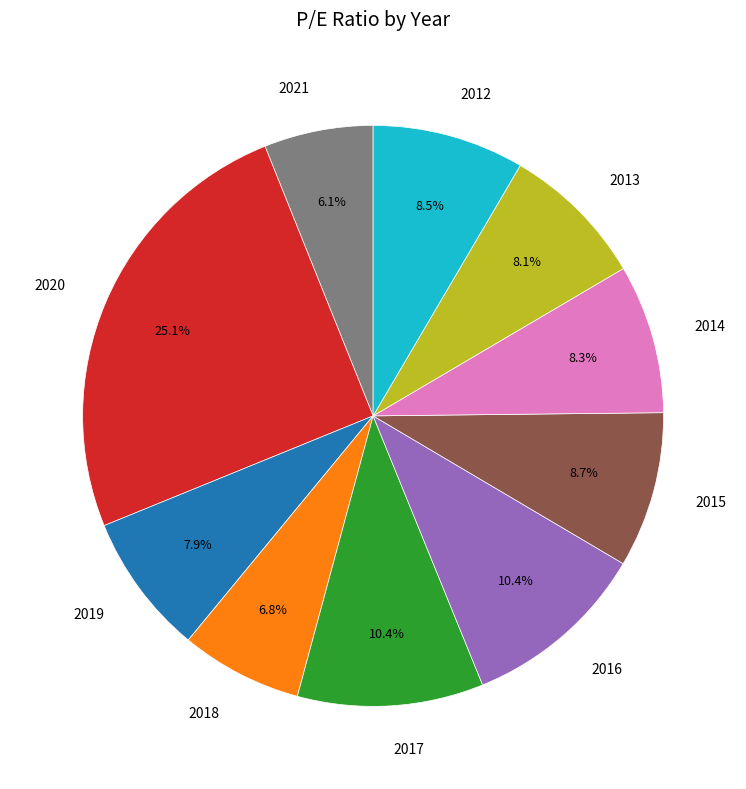

Between 2013 and 2018, which is larger?

2013